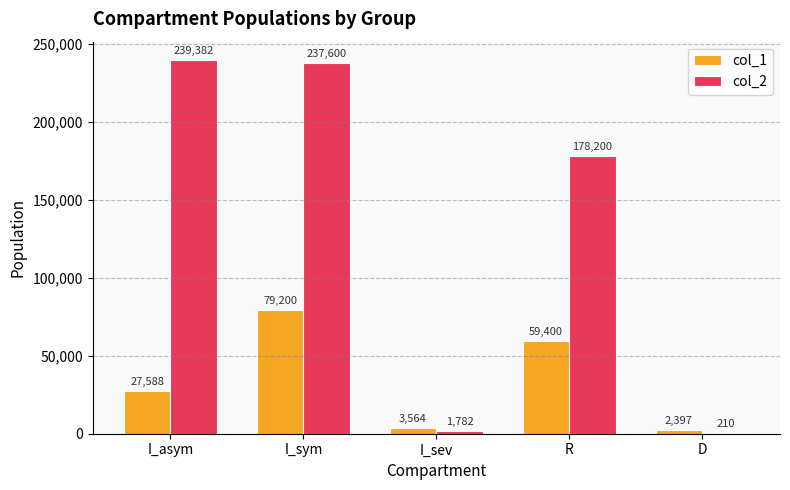

Reading right to left, what are all the values shown in this chart?

col_1: 2397	59400	3564	79200	27588
col_2: 210	178200	1782	237600	239382